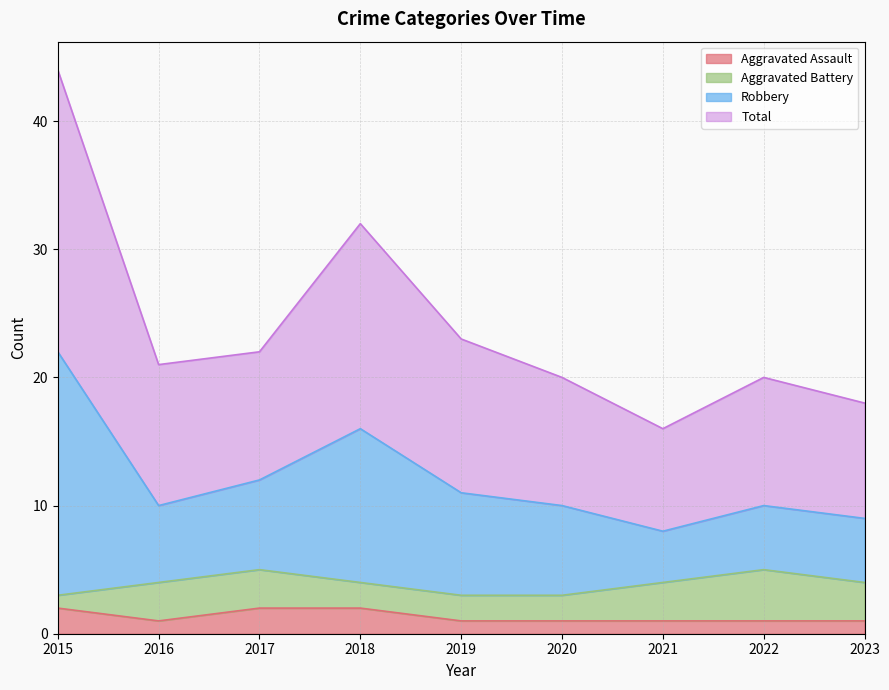

Which series has the largest range (max minus min)?

Robbery